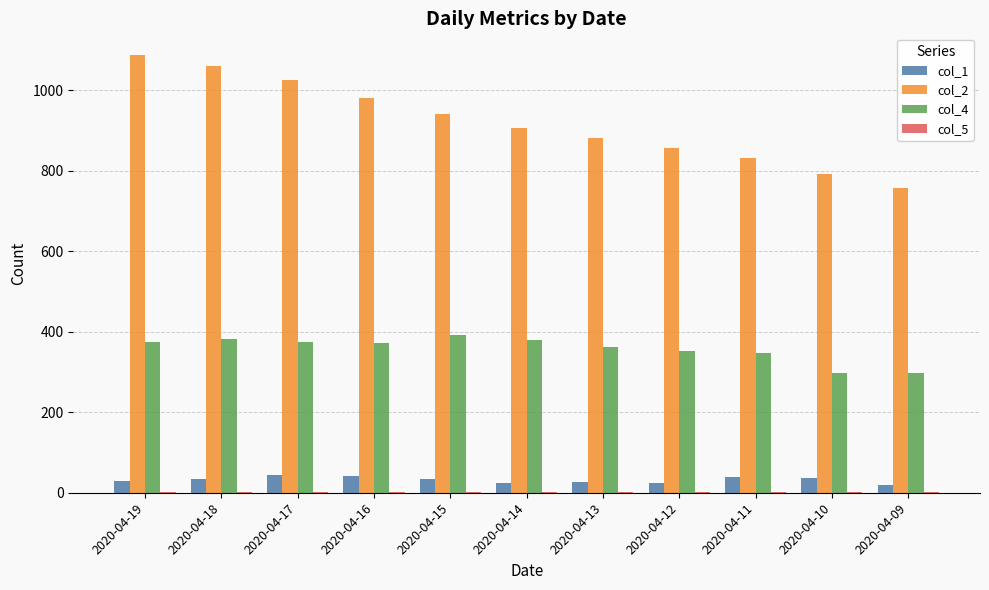

Are the bars grouped side by side (vs. stacked)?

Yes